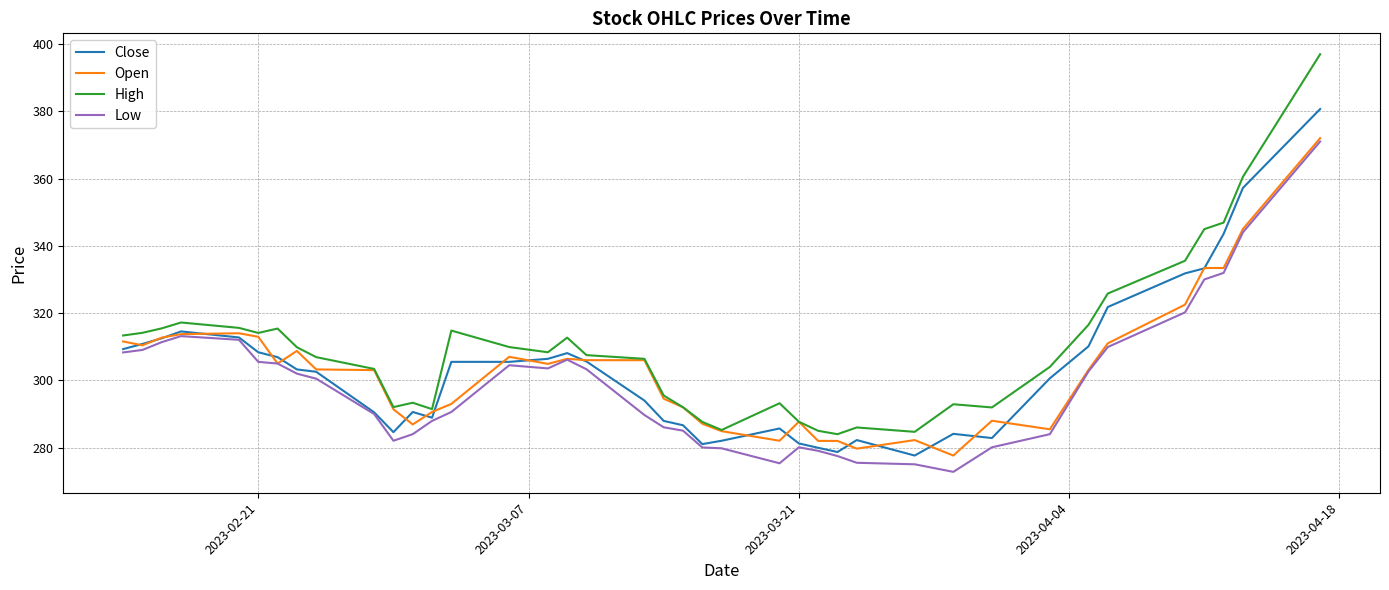

True or false: High and Low cross at least once.

False